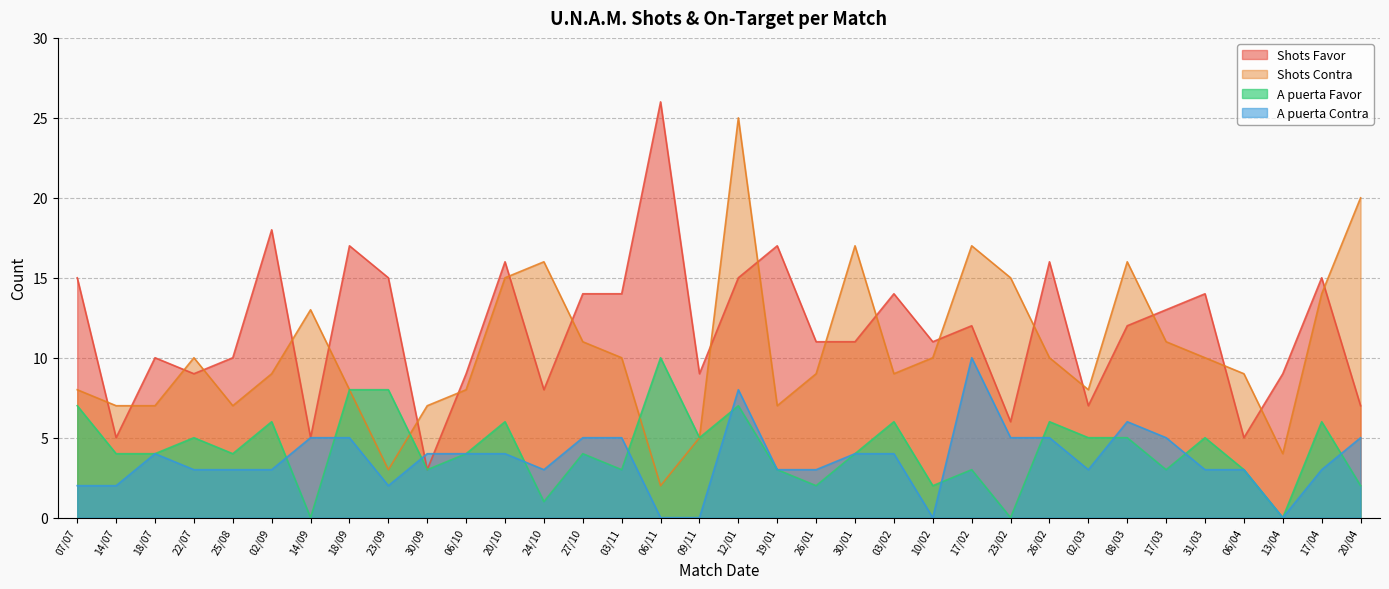

What are all the series names shown in the legend?

Shots Favor, Shots Contra, A puerta Favor, A puerta Contra